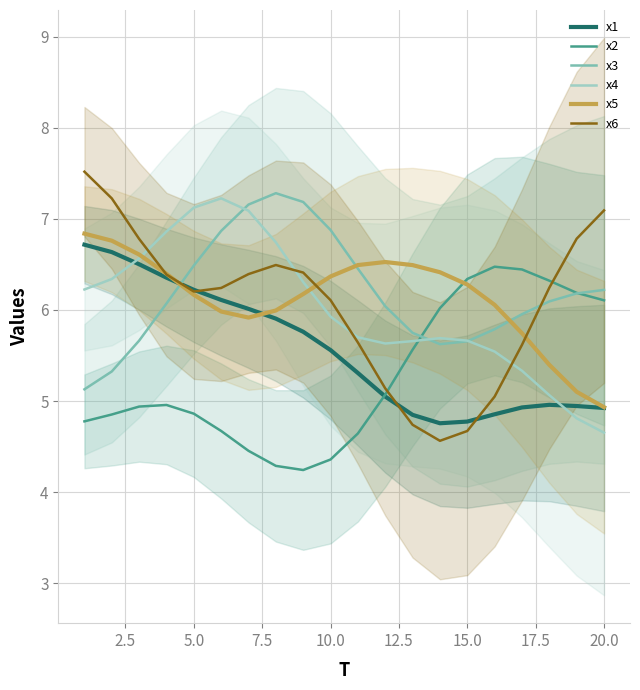

What is the greatest value displayed?

7.5